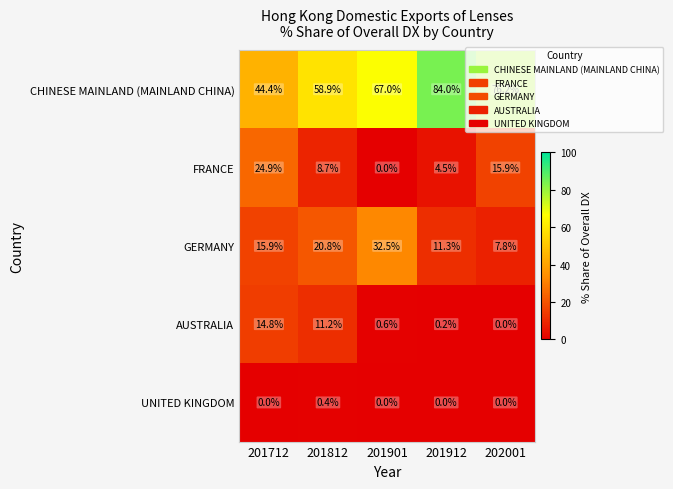

At which label is CHINESE MAINLAND (MAINLAND CHINA) closest to 64?

201901